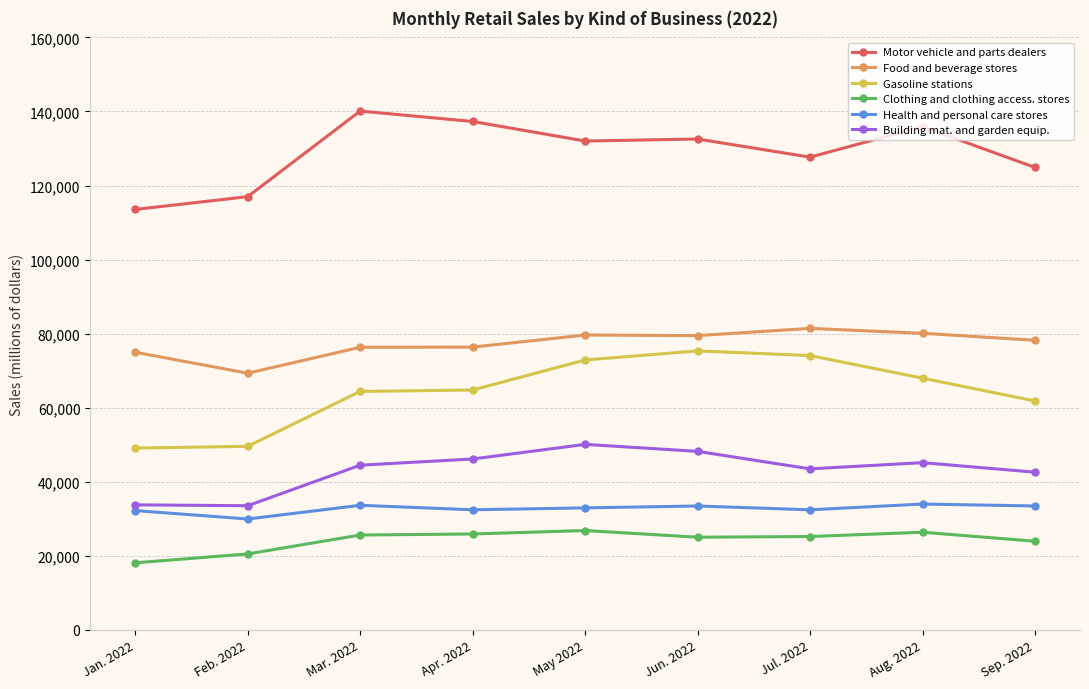

True or false: Building mat. and garden equip. and Gasoline stations intersect in this chart.

False